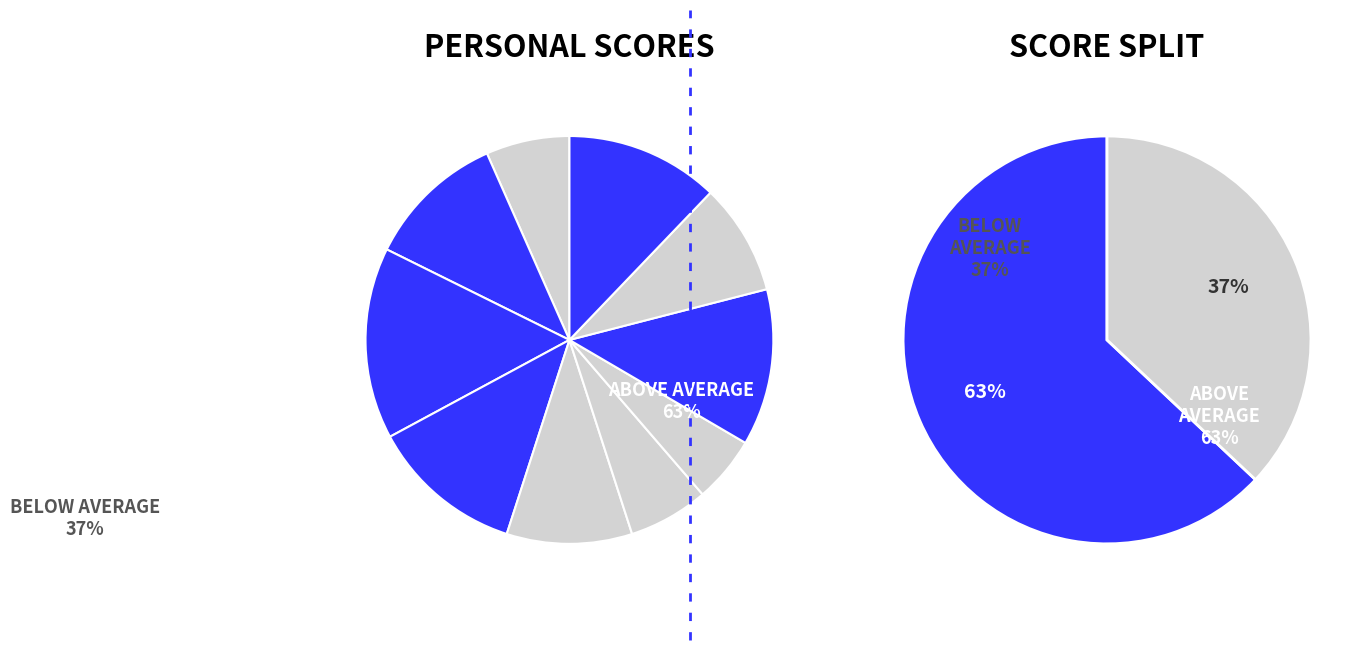

The 28 slice represents 26% of the pie. True or false?

False